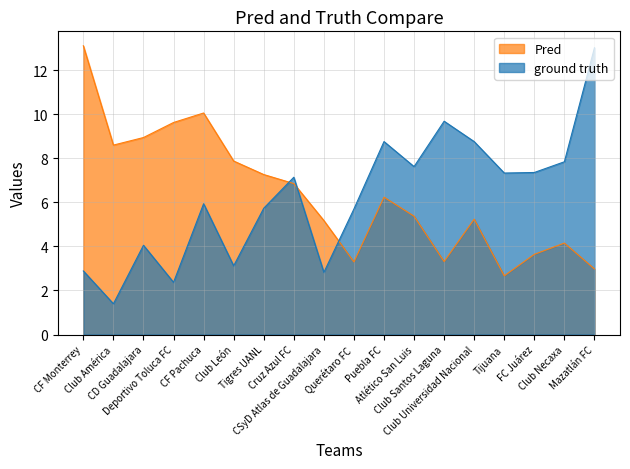

Which series has the largest range (max minus min)?

ground truth